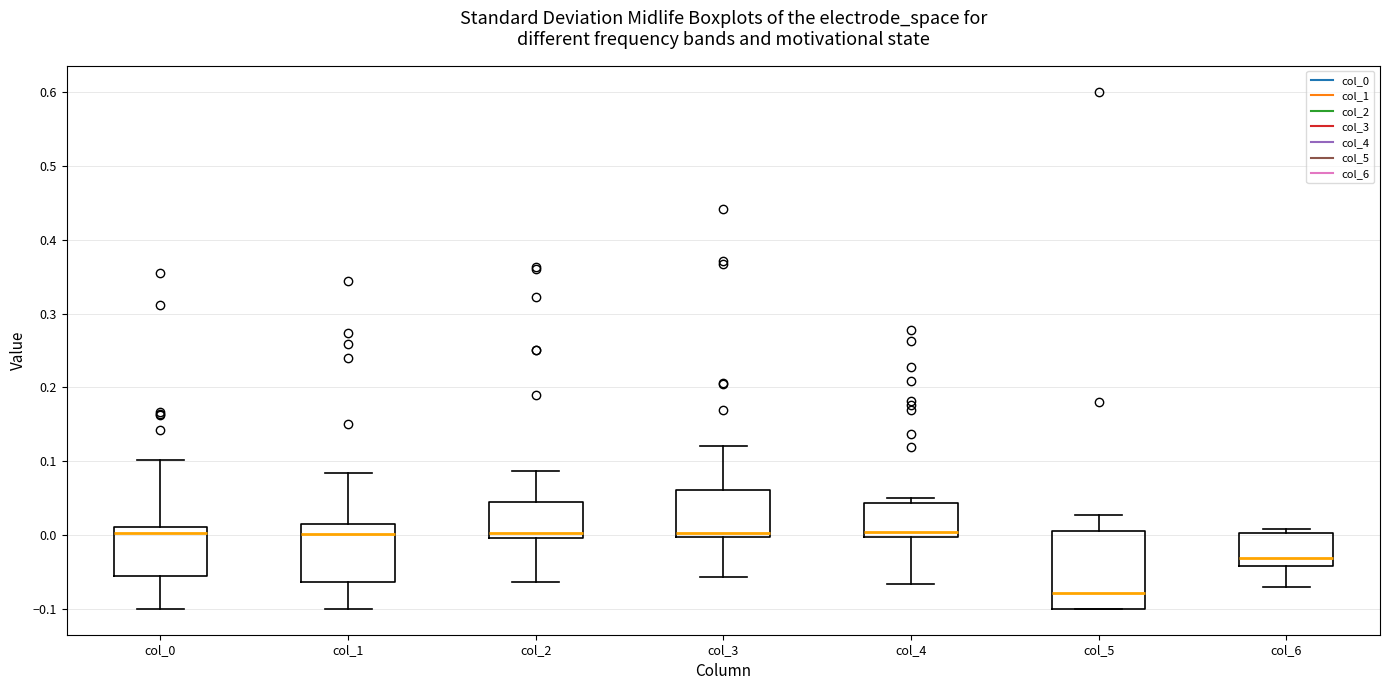

Comparing the boxes themselves (not the whiskers), which one is the tallest?

col_5